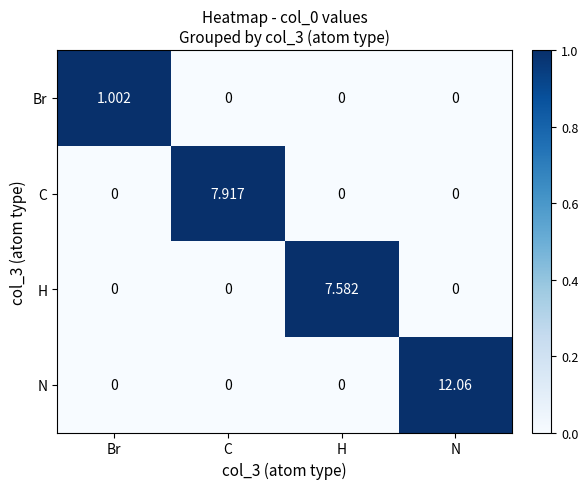

Which series has the largest total across all categories?

N